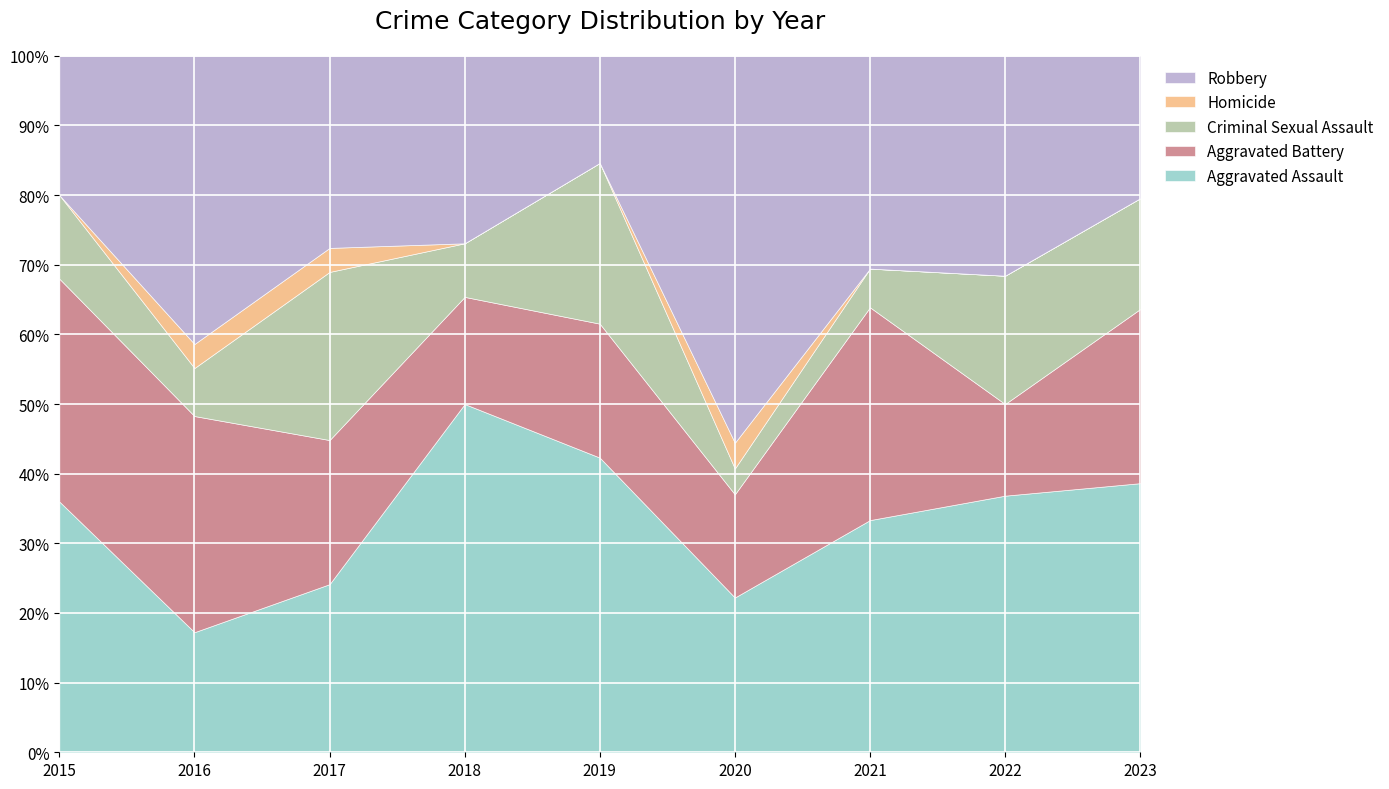

Which series has the largest total across all categories?

Aggravated Assault